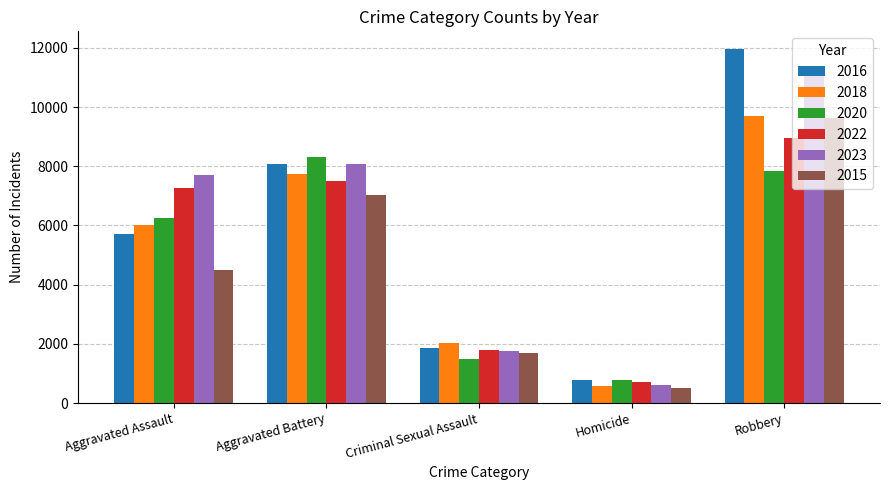

What are all the series names shown in the legend?

2016, 2018, 2020, 2022, 2023, 2015